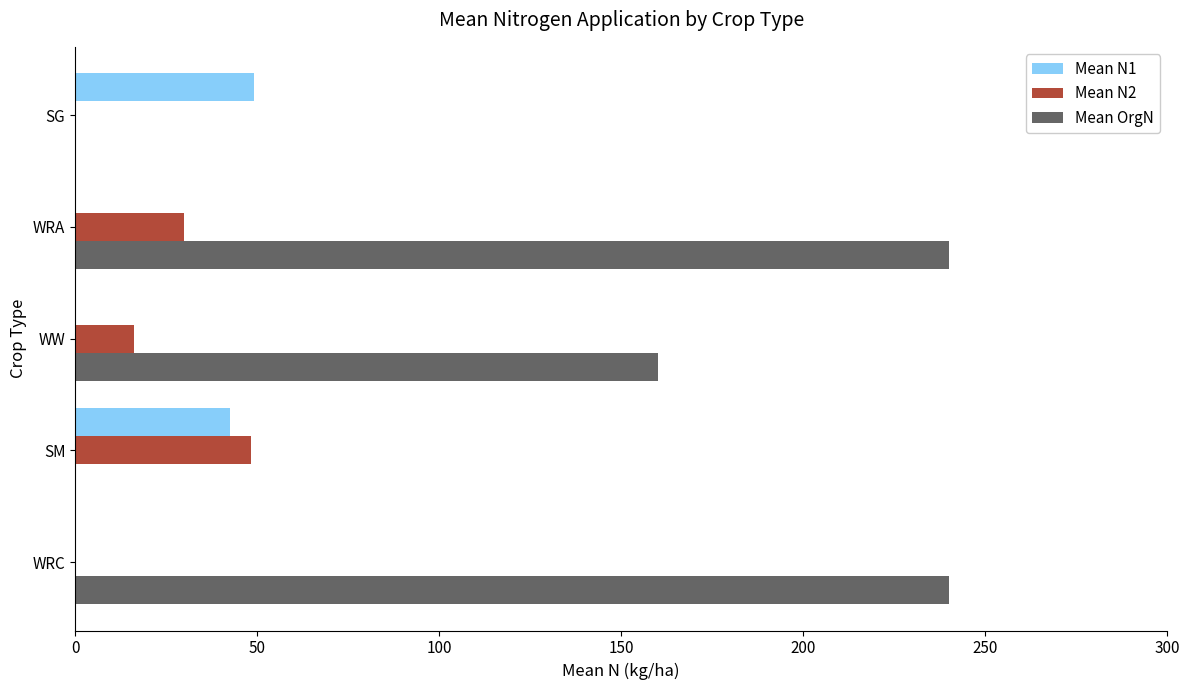

Which series has the largest total across all categories?

Mean OrgN